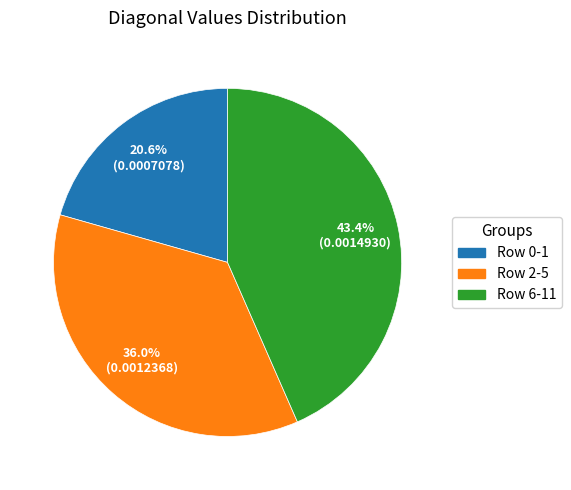

Does Row 0-1 represent more than half of the total?

No